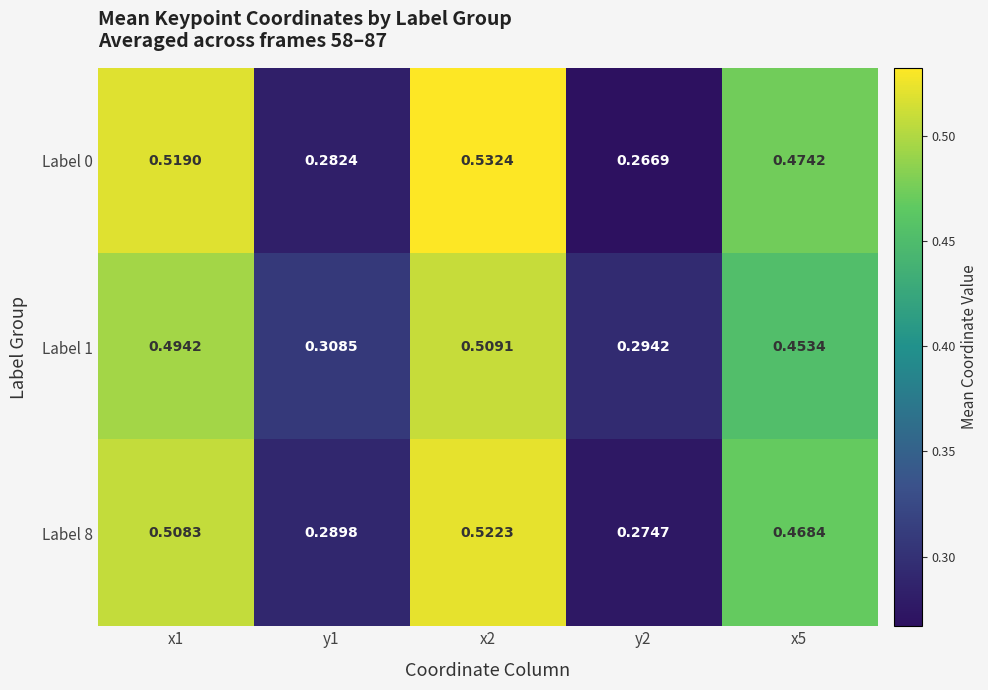

Between x1 and y2, which series saw the biggest shift?

Label 0